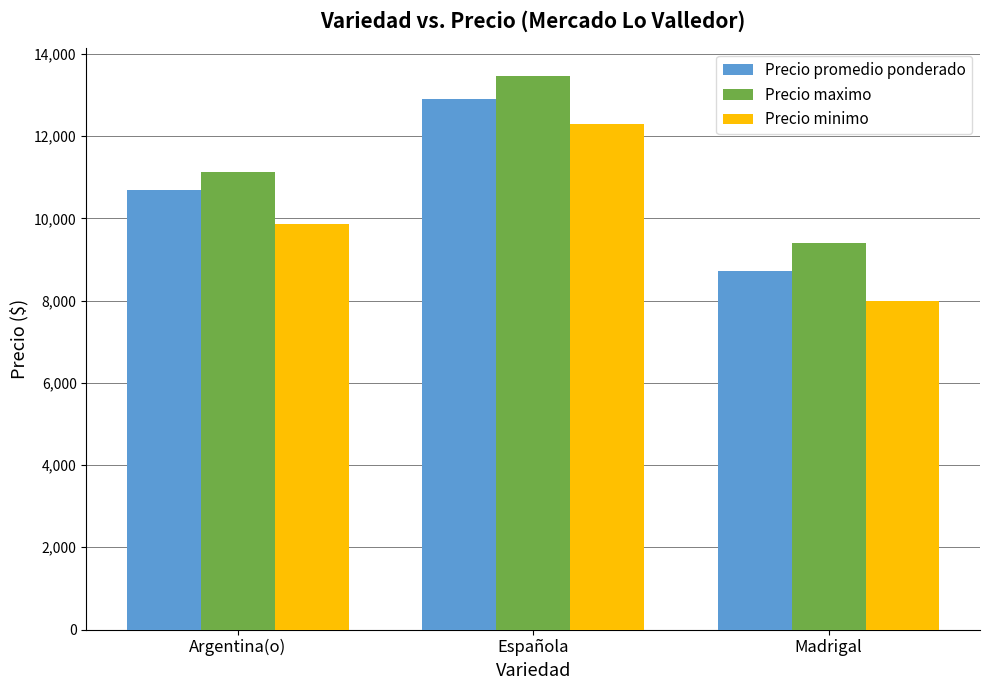

Reading left to right, list all the values displayed in this chart.

Precio promedio ponderado: Argentina(o)=10690	Española=12900	Madrigal=8728
Precio maximo: Argentina(o)=11133	Española=13466	Madrigal=9400
Precio minimo: Argentina(o)=9867	Española=12305	Madrigal=8000